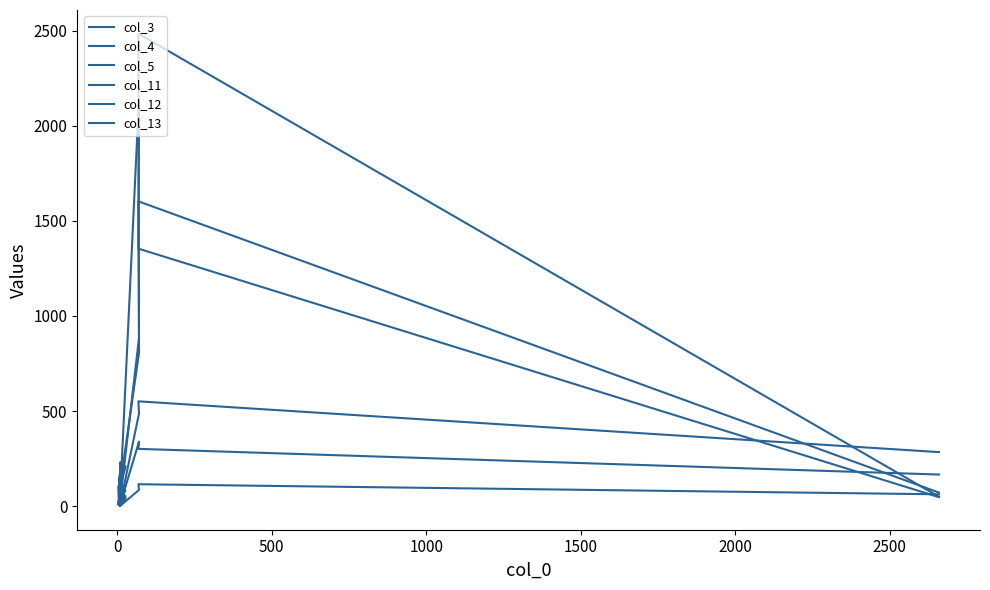

What is the difference between the col_11 values at 0 and 1500?

97